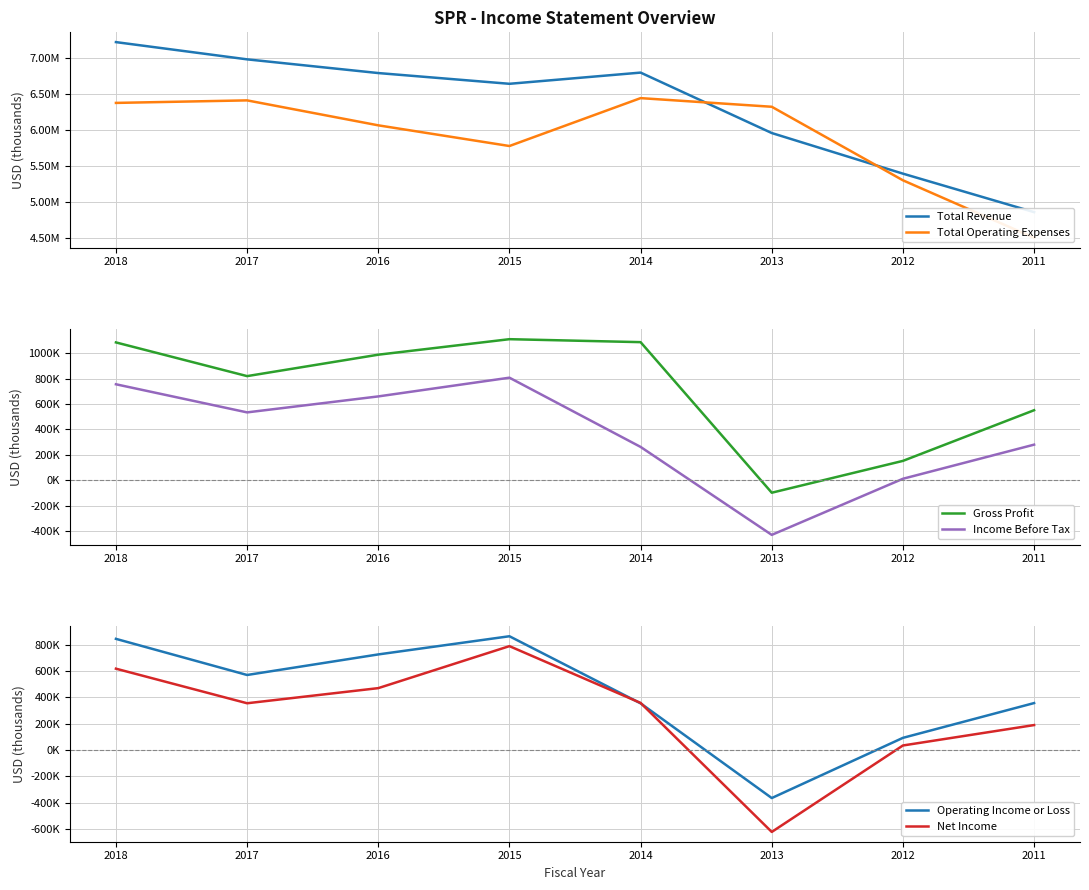

How many interior local valleys does the Operating Income or Loss series have?

2